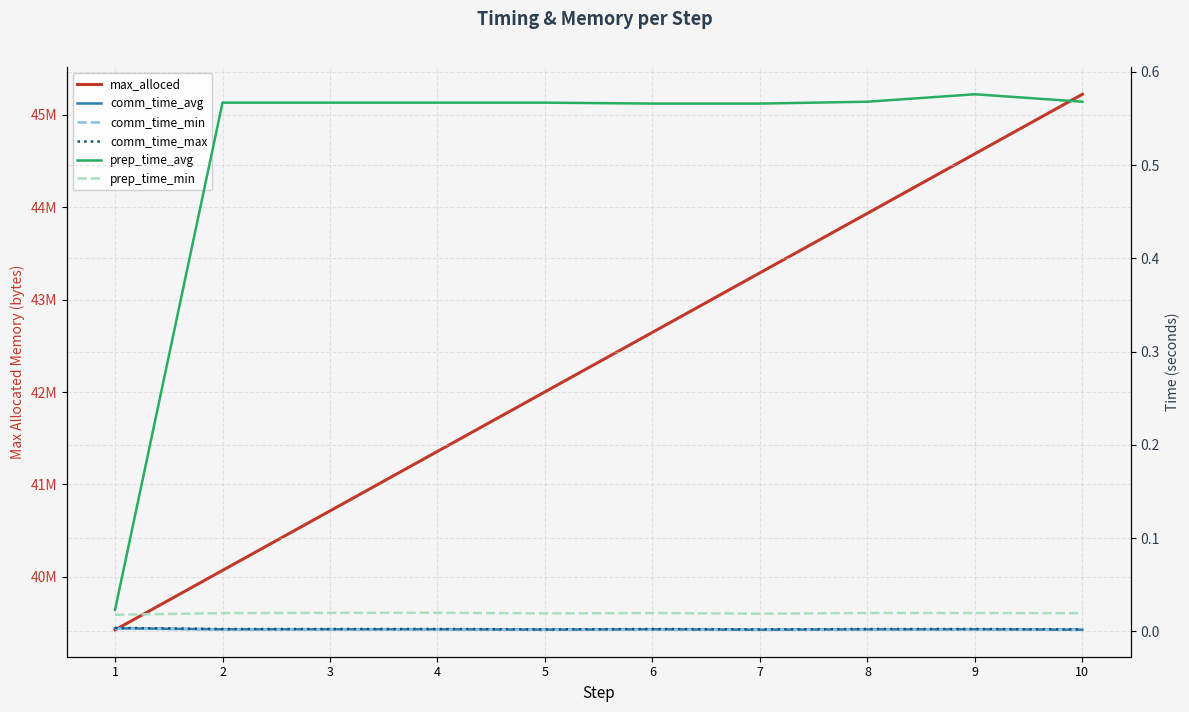

What is the difference between the maximum and minimum values in the max_alloced series?

5798016.0